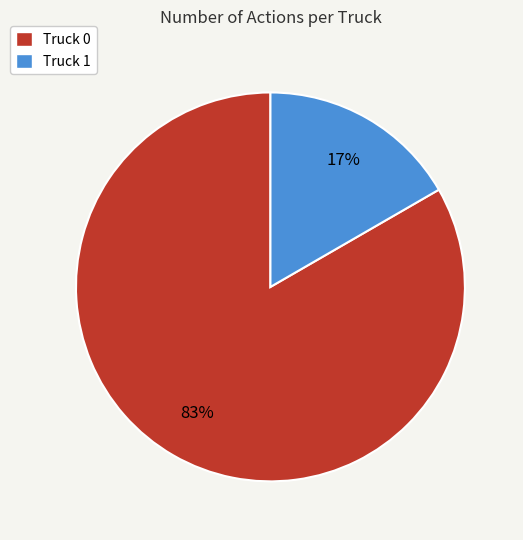

To the nearest percent, what is the combined percentage of Truck 0 and Truck 1?

100%